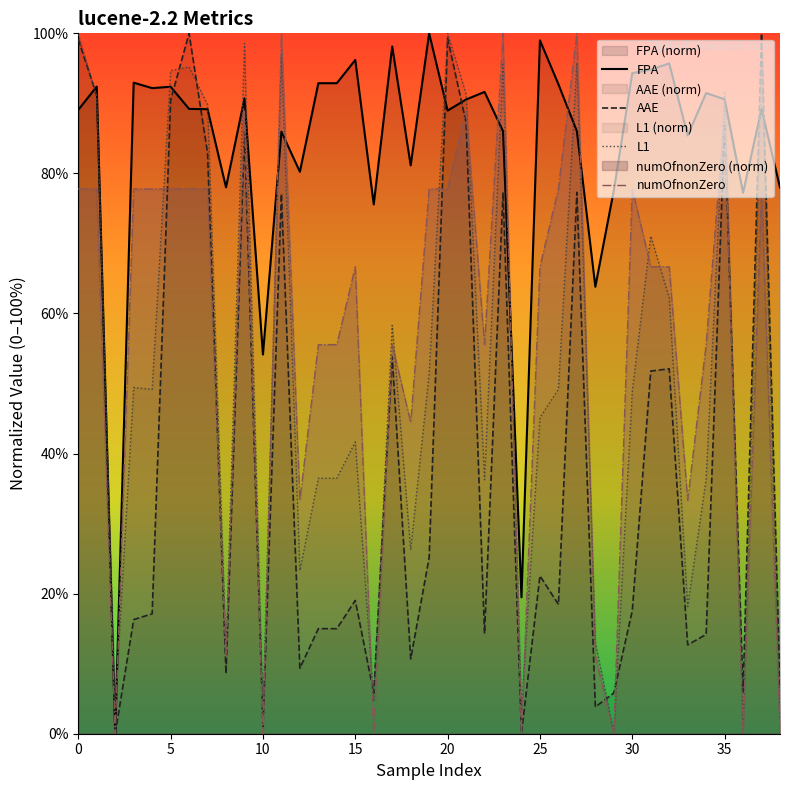

At how many categories does at least one series exceed 68?

35